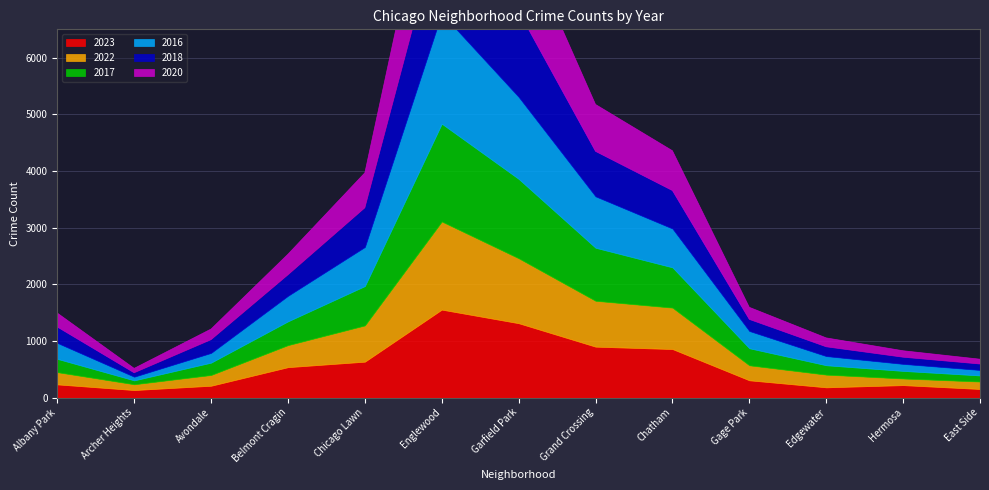

Where is the first local maximum for 2018?

Englewood